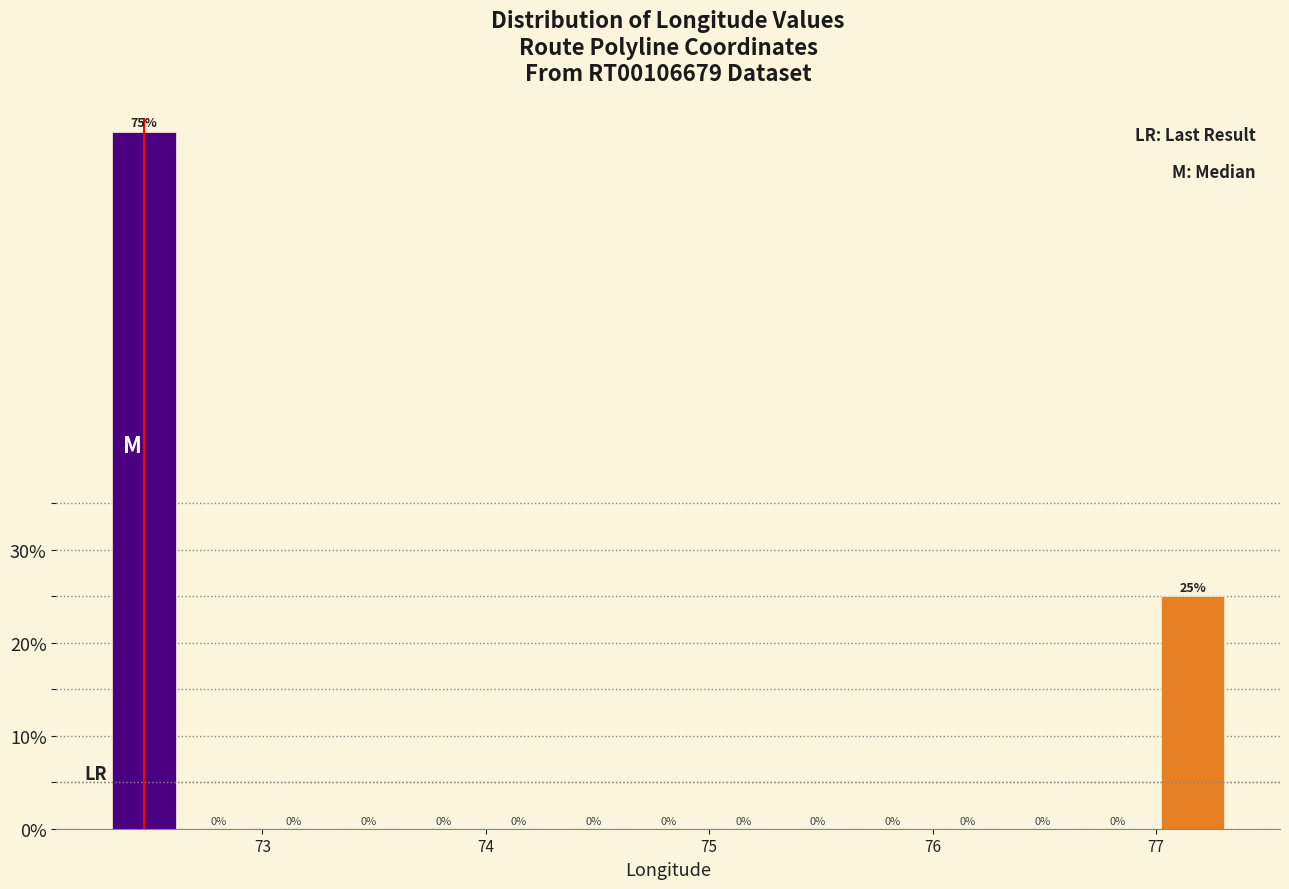

Read against the x-axis, roughly where is the centre of the tallest bar?

72.5